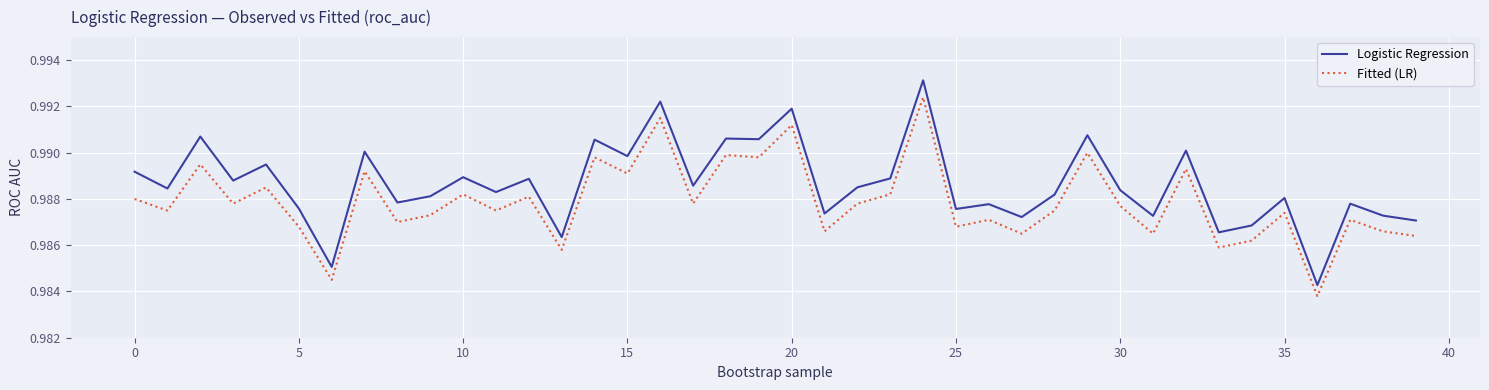

True or false: Fitted (LR) and Logistic Regression intersect in this chart.

False